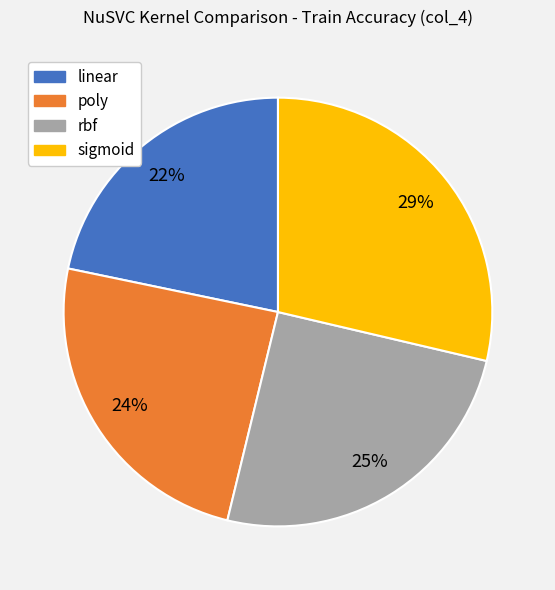

Which slice is the largest?

sigmoid